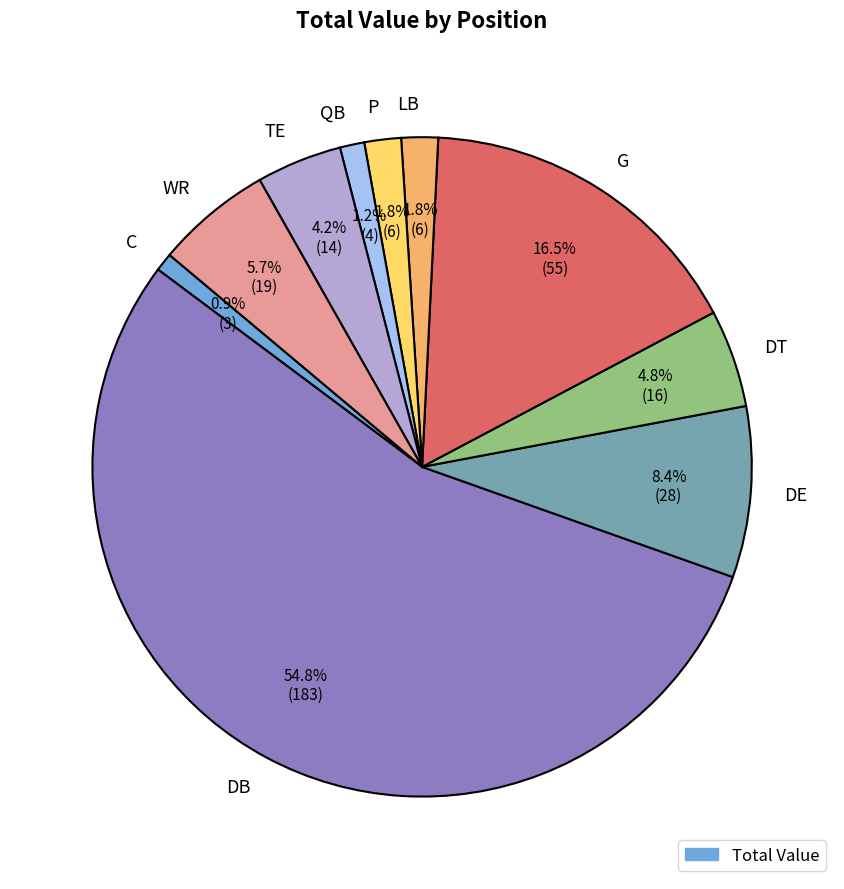

What is the ratio of the value at LB to the value at P?

1.0